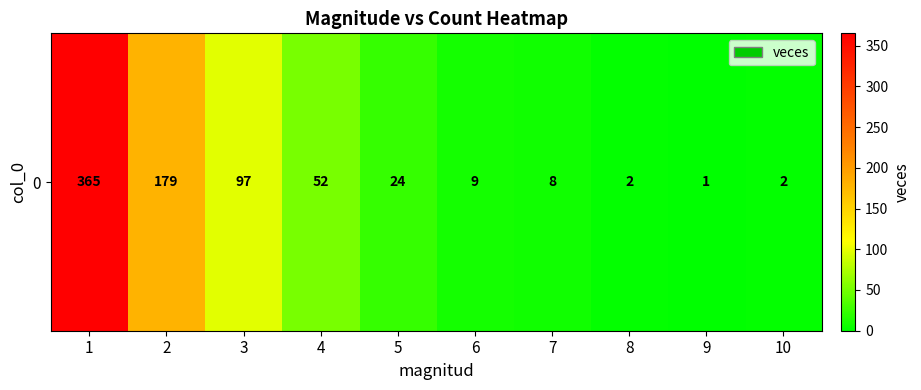

Which has a higher value, 5 or 9?

5